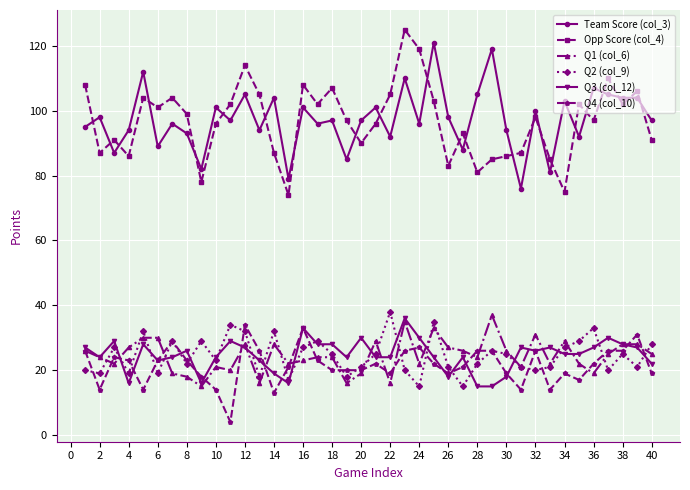

What is the maximum value shown in the chart?

125